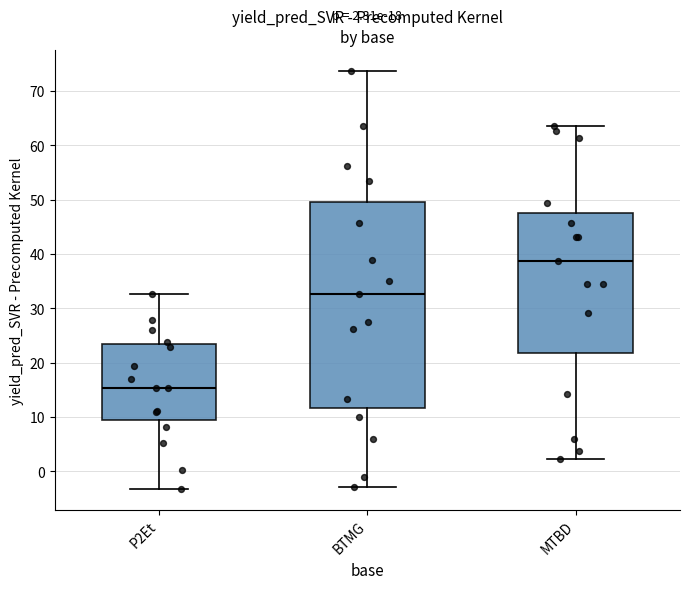

Comparing the boxes themselves (not the whiskers), which one is the tallest?

BTMG